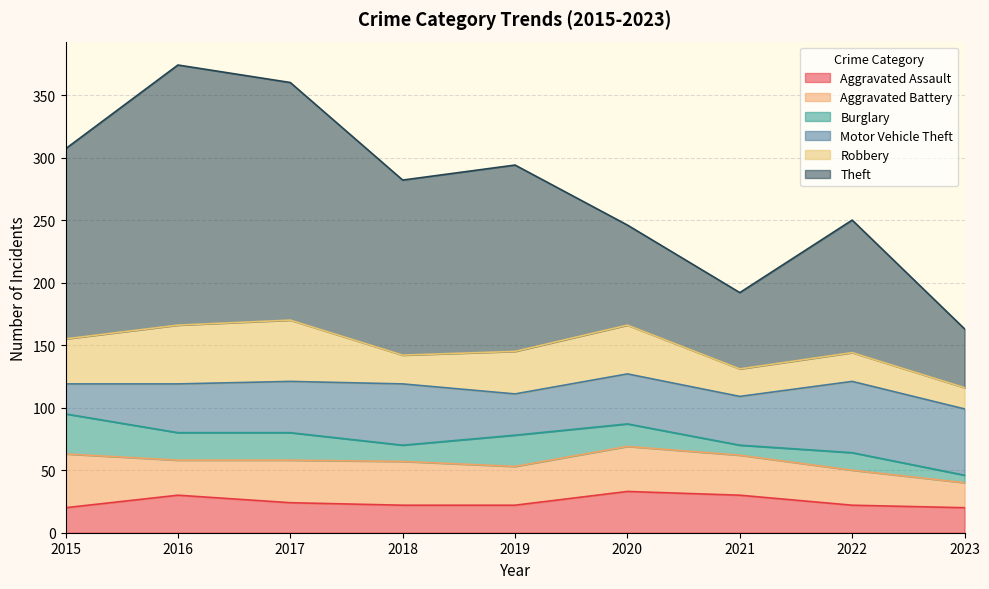

Reading left to right, extract all data points from this chart.

Aggravated Assault: 20	30	24	22	22	33	30	22	20
Aggravated Battery: 43	28	34	35	31	36	32	28	20
Burglary: 32	22	22	13	25	18	8	14	6
Motor Vehicle Theft: 24	39	41	49	33	40	39	57	53
Robbery: 36	47	49	23	34	39	22	23	17
Theft: 152	208	190	140	149	80	61	106	47